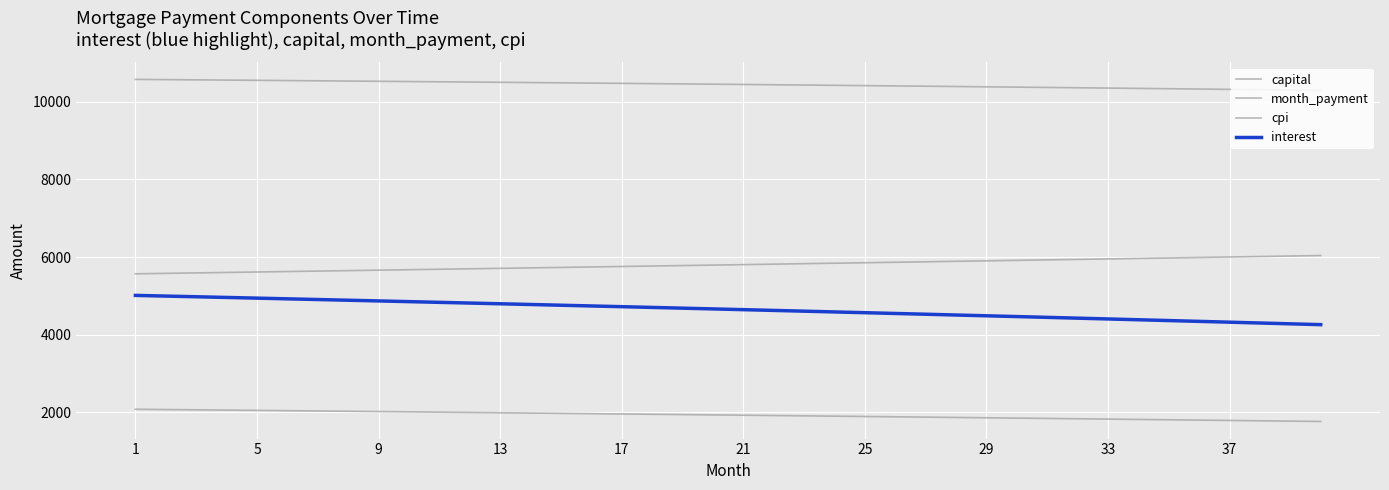

Is this an area chart (filled region under the line)?

No